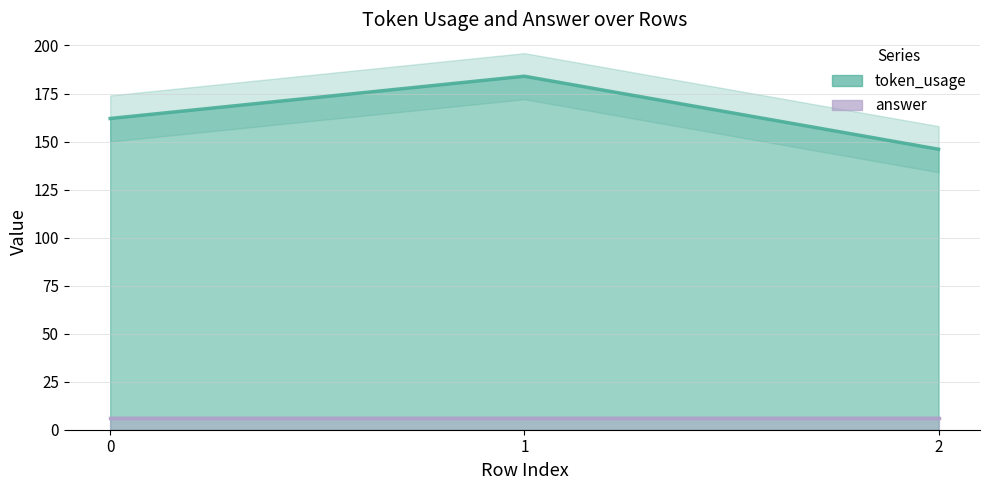

Does the chart display data point markers on the line(s)?

No